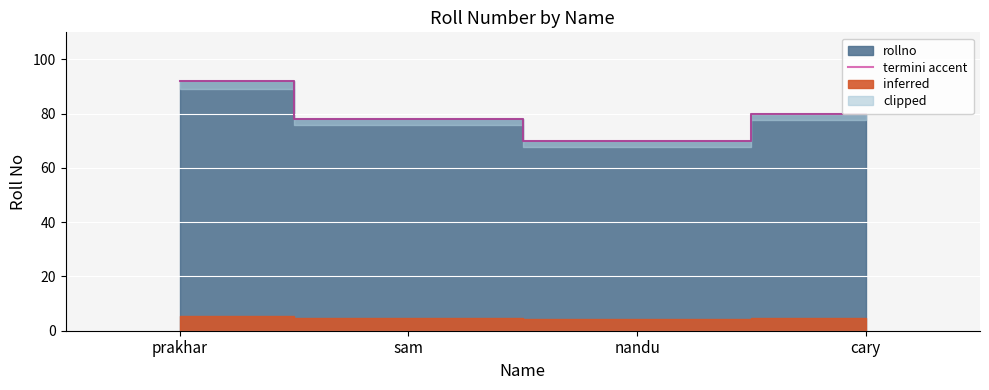

The chart shows a value of 92 at prakhar. True or false?

True